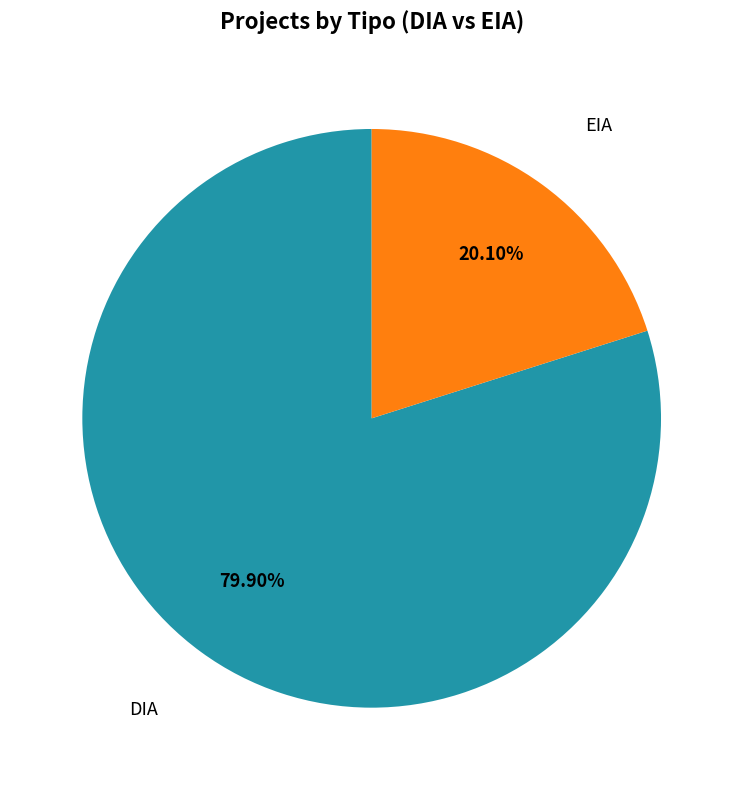

To the nearest percent, what is the combined percentage of DIA and EIA?

100%